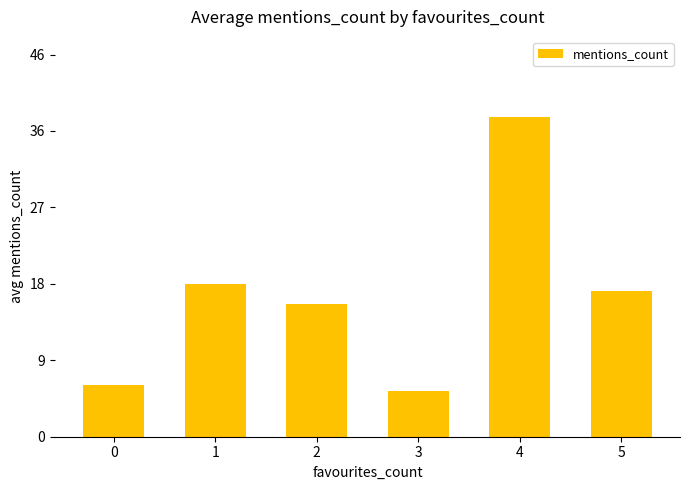

Rank the categories by value from lowest to highest.

3, 0, 2, 5, 1, 4